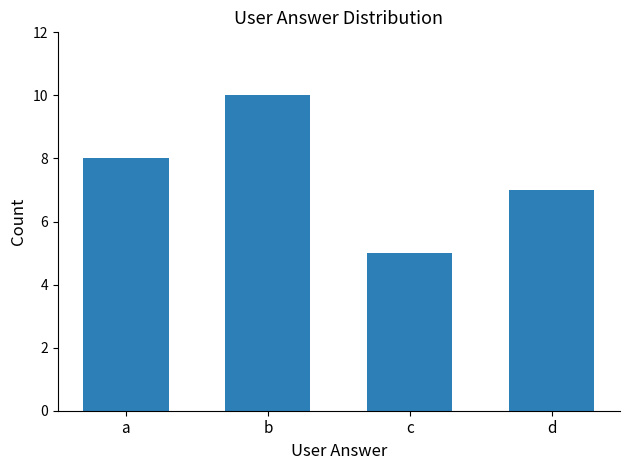

Reading left to right, extract all data points from this chart.

a=8	b=10	c=5	d=7